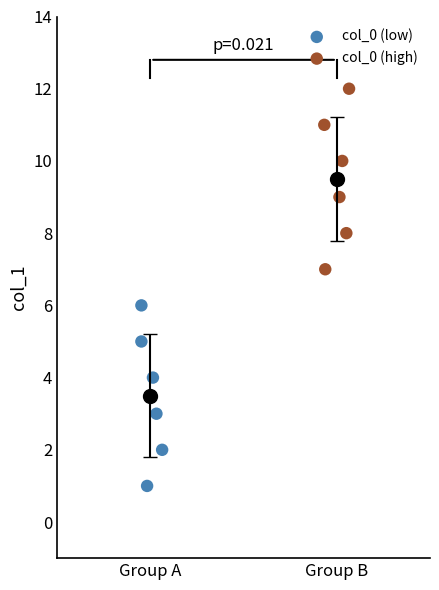

Which series contains the lowest Y value?

col_0 (low)